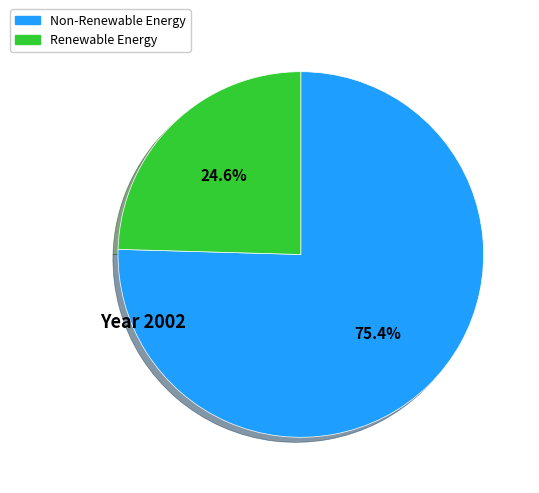

Is there a majority slice in this chart?

Yes